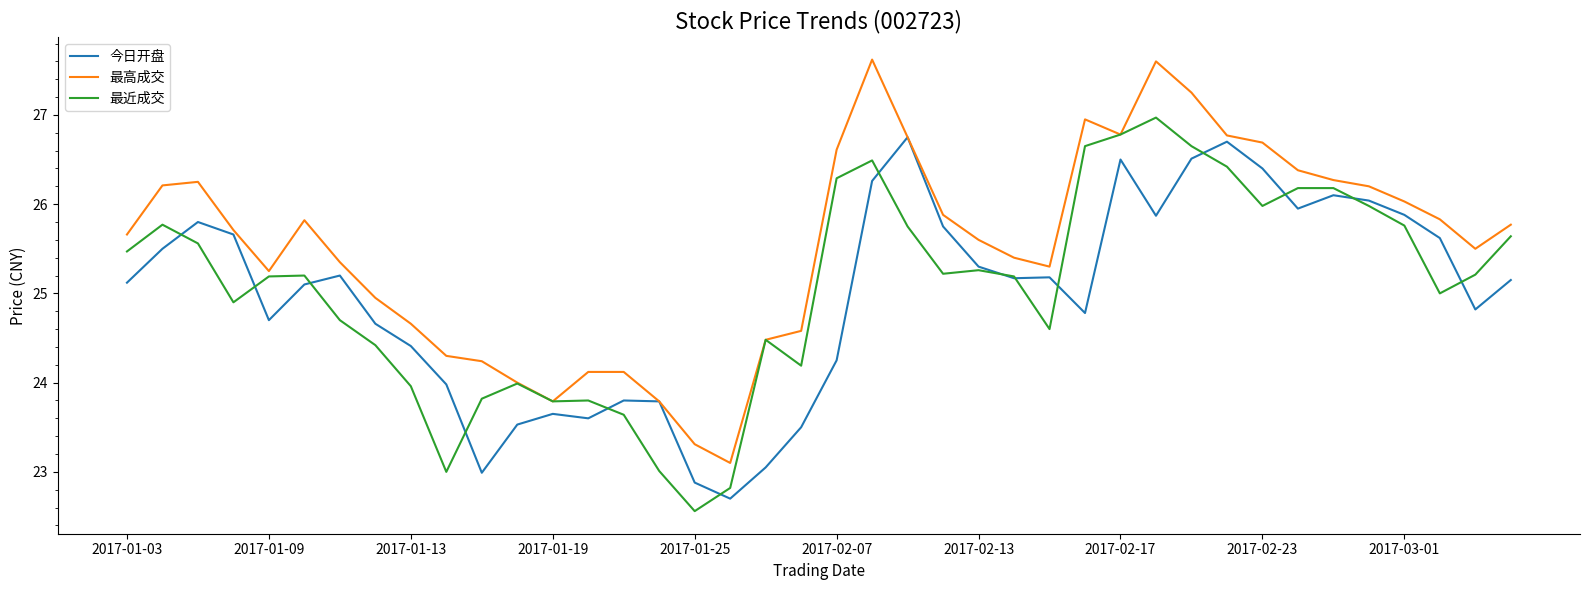

Which series has the largest total across all categories?

最高成交